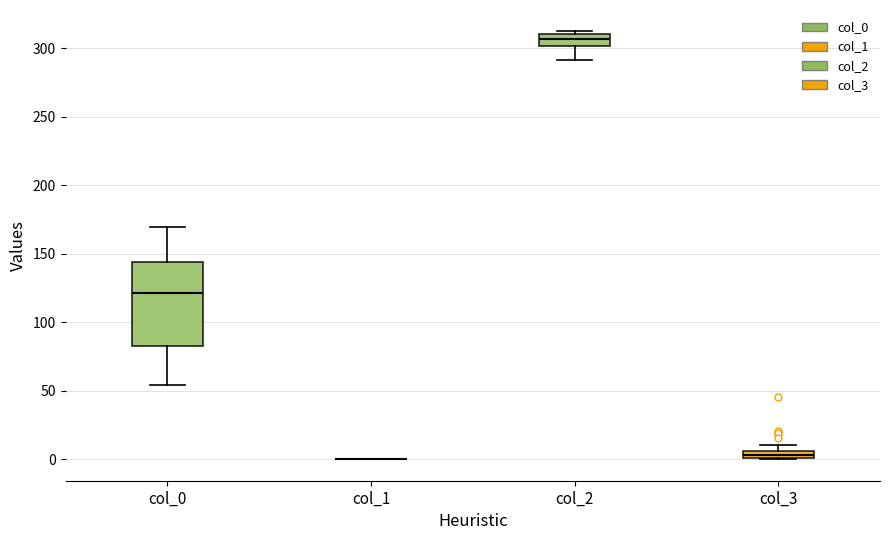

Where does the median line of the box for col_0 sit on the y-axis? The values are not printed on the chart, so give them approximately, as read against the axis.

120